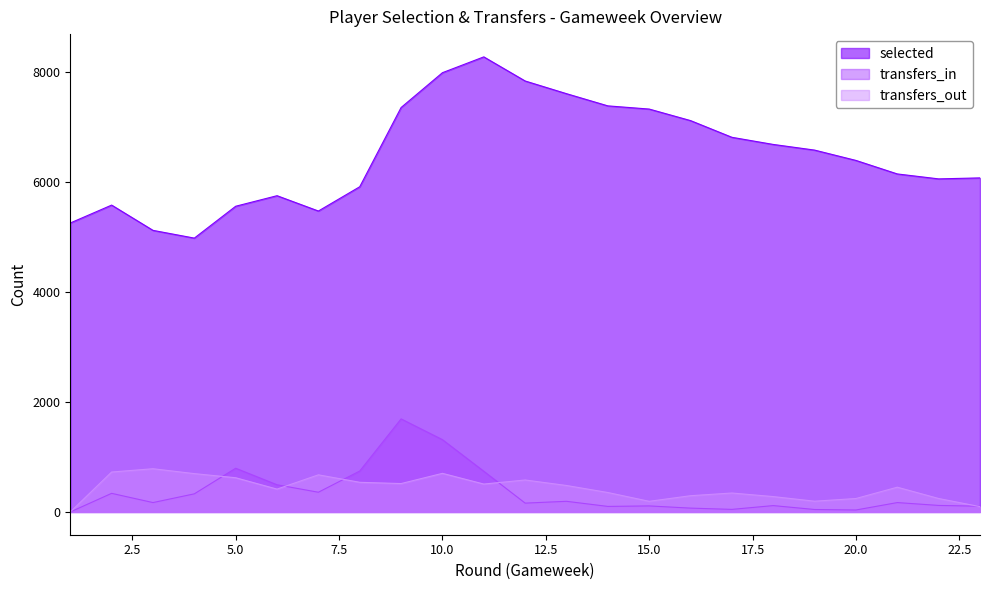

How many values in transfers_in are above zero?

22